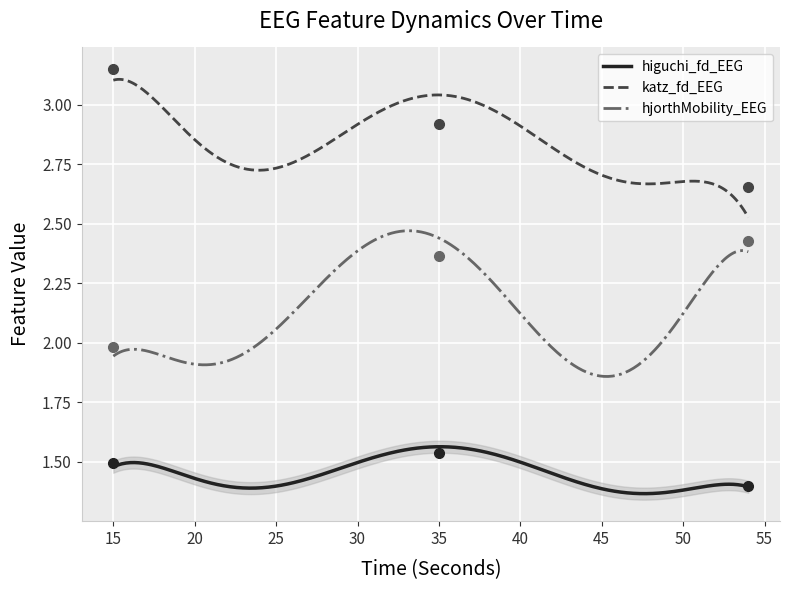

Is it true that higuchi_fd_EEG equals 1.4 at 22?

True